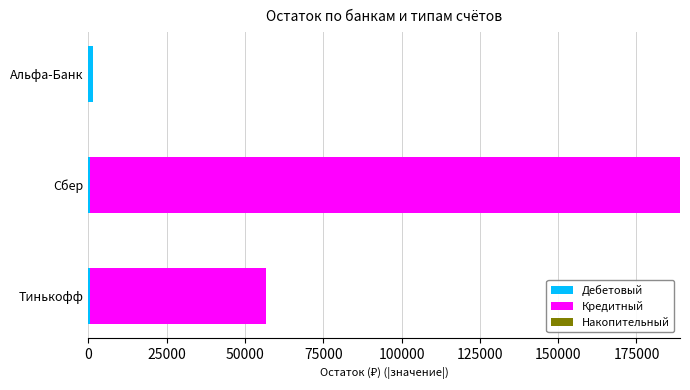

At which category is the sum across all series the highest?

Сбер